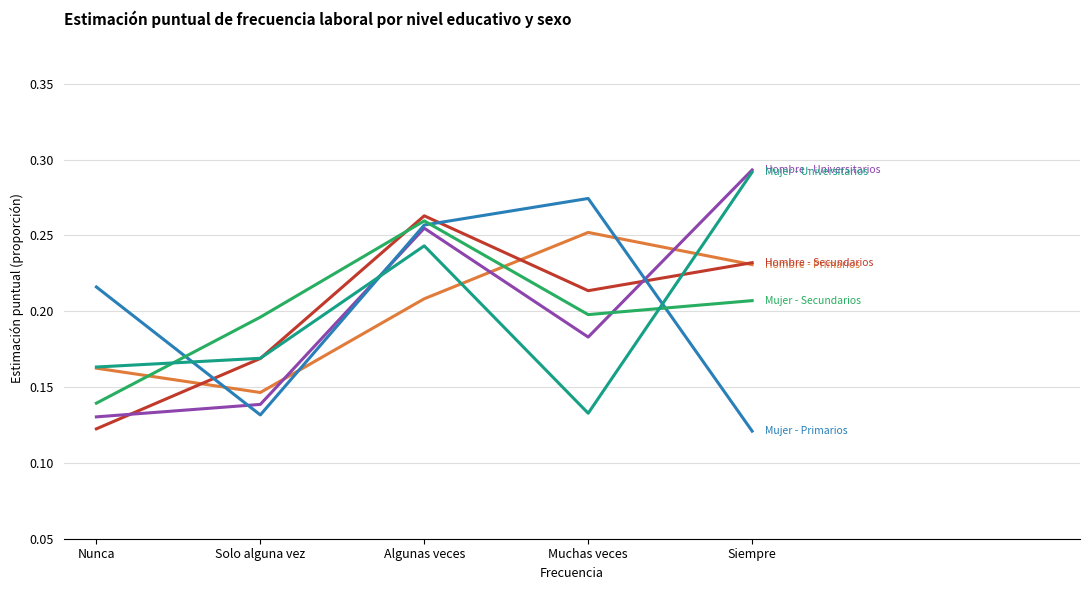

What position from the right is Siempre?

1